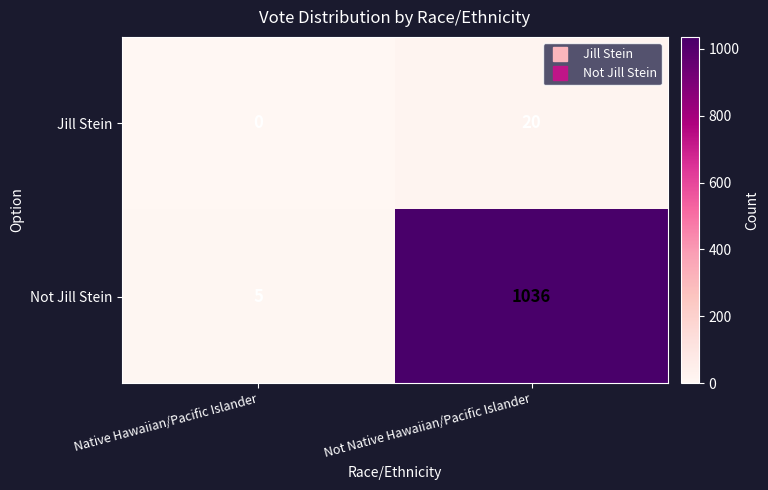

Where is Not Jill Stein nearest to the value 520?

Native Hawaiian/Pacific Islander